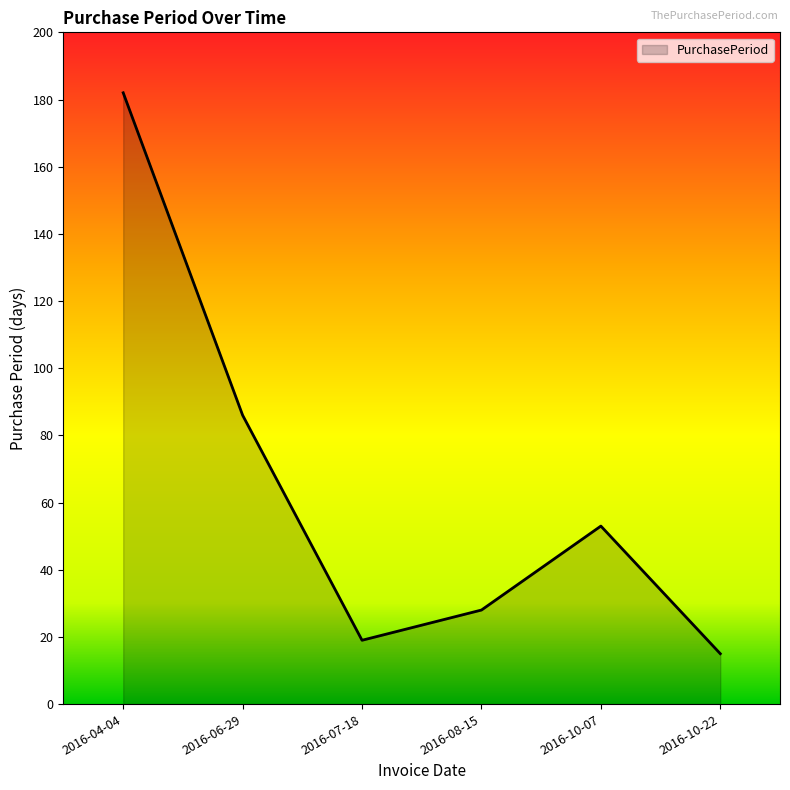

Where is the first local minimum?

2016-07-18